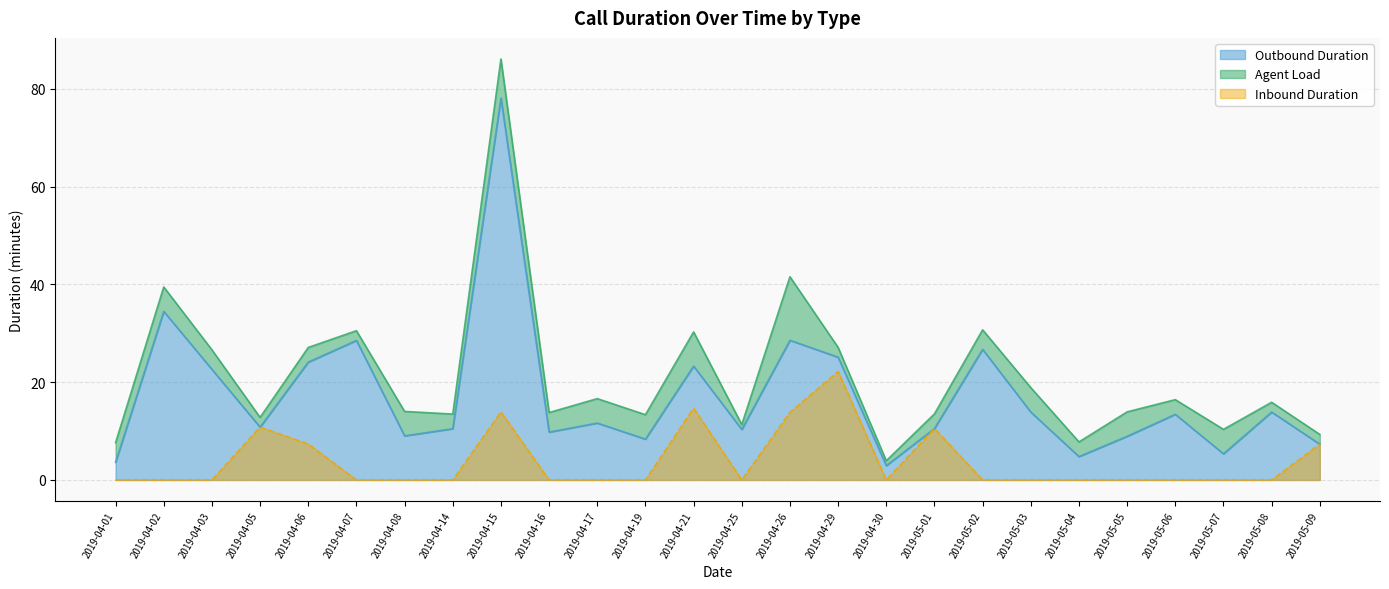

True or false: Inbound Duration and Outbound Duration intersect in this chart.

False